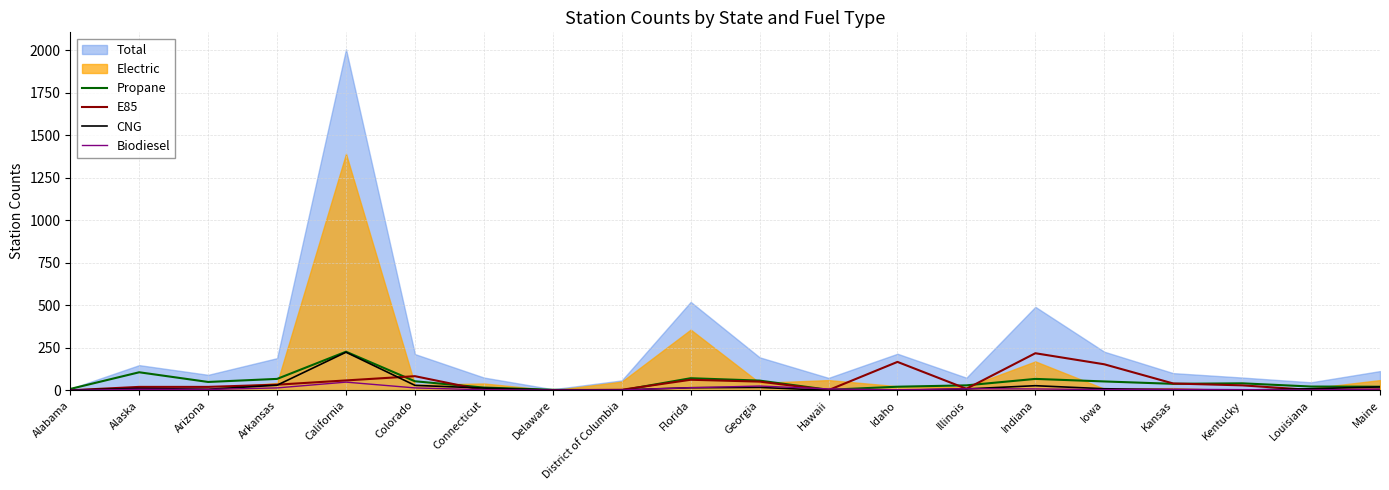

Between Alabama and Indiana, which series saw the biggest shift?

E85